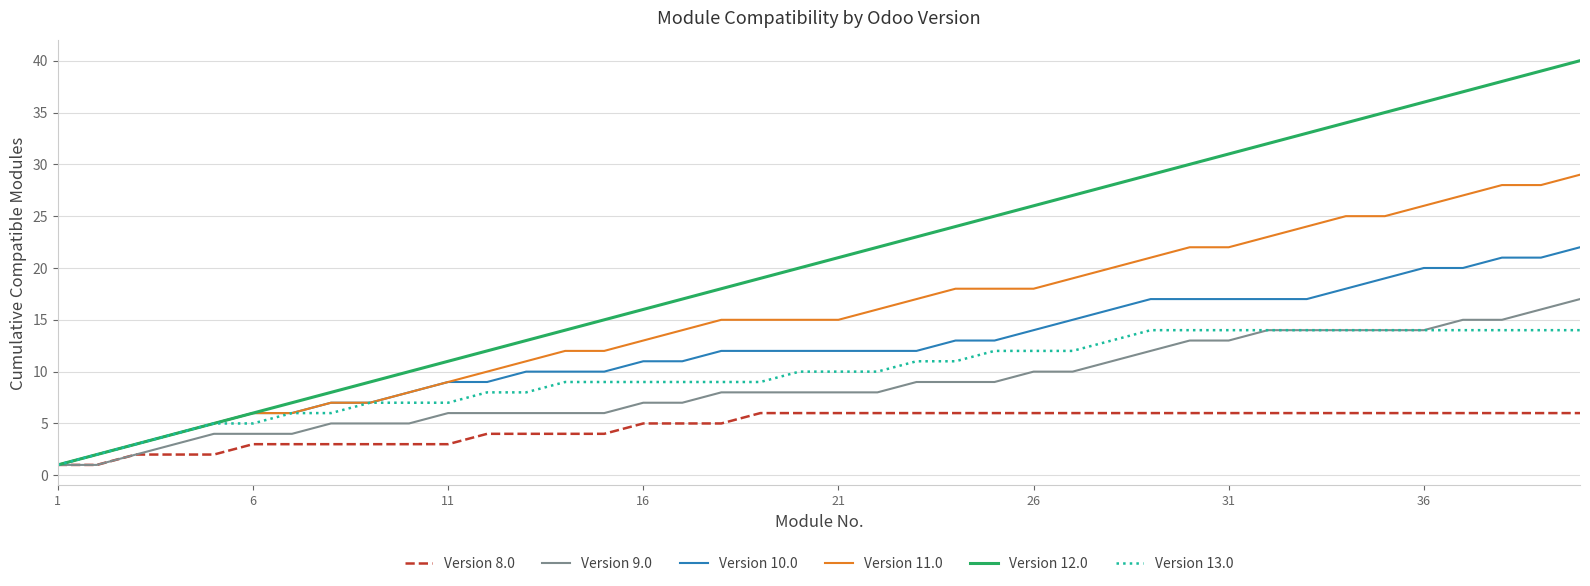

What is the maximum value shown in the chart?

40